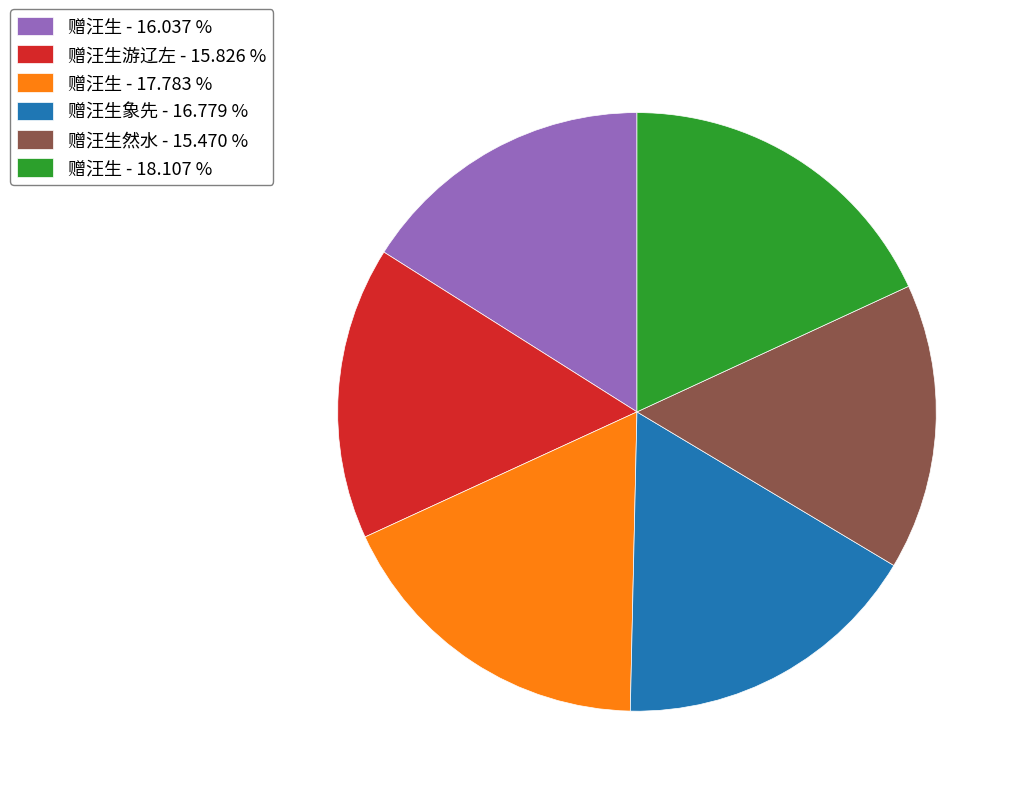

Approximately how many times larger is the value at 赠汪生 - 18.107 % compared to 赠汪生象先 - 16.779 %?

1.1